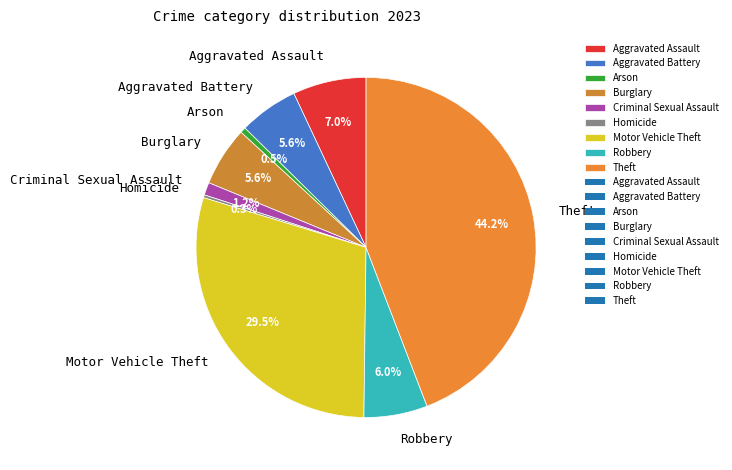

Is it true that Theft is 44% of the pie?

True